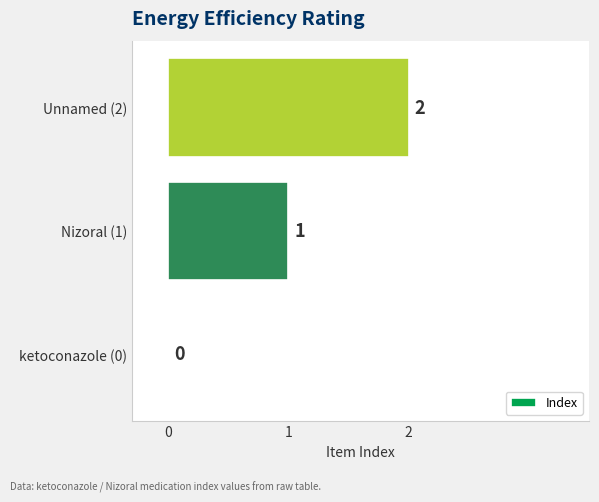

True or false: the data shows -1 at ketoconazole (0).

False